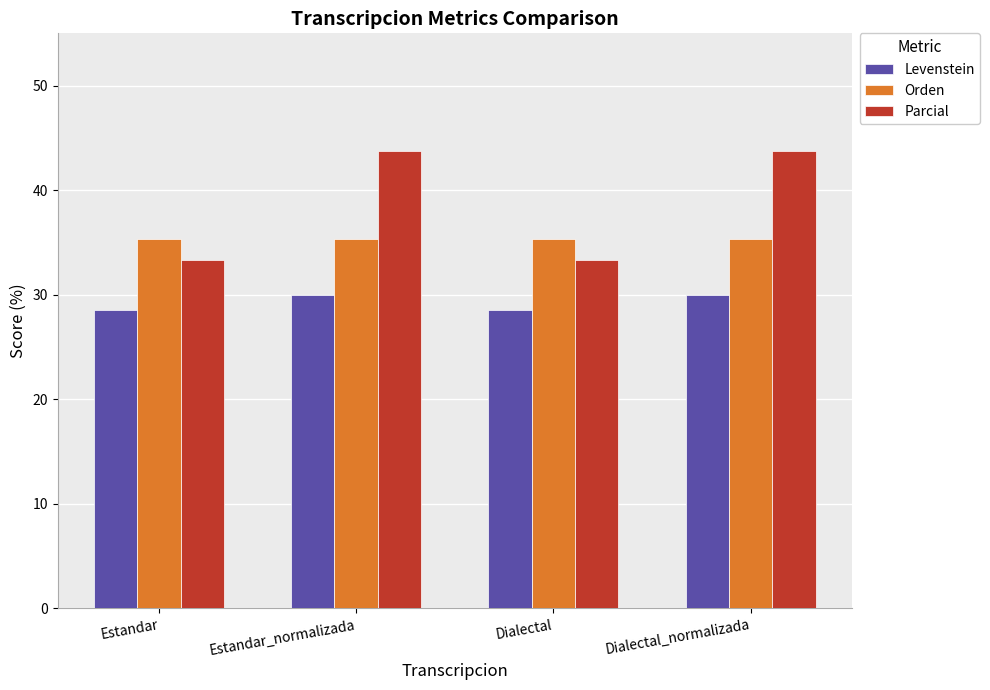

Reading right to left, what are all the values shown in this chart?

Levenstein: 30.0	28.6	30.0	28.6
Orden: 35.3	35.3	35.3	35.3
Parcial: 43.8	33.3	43.8	33.3